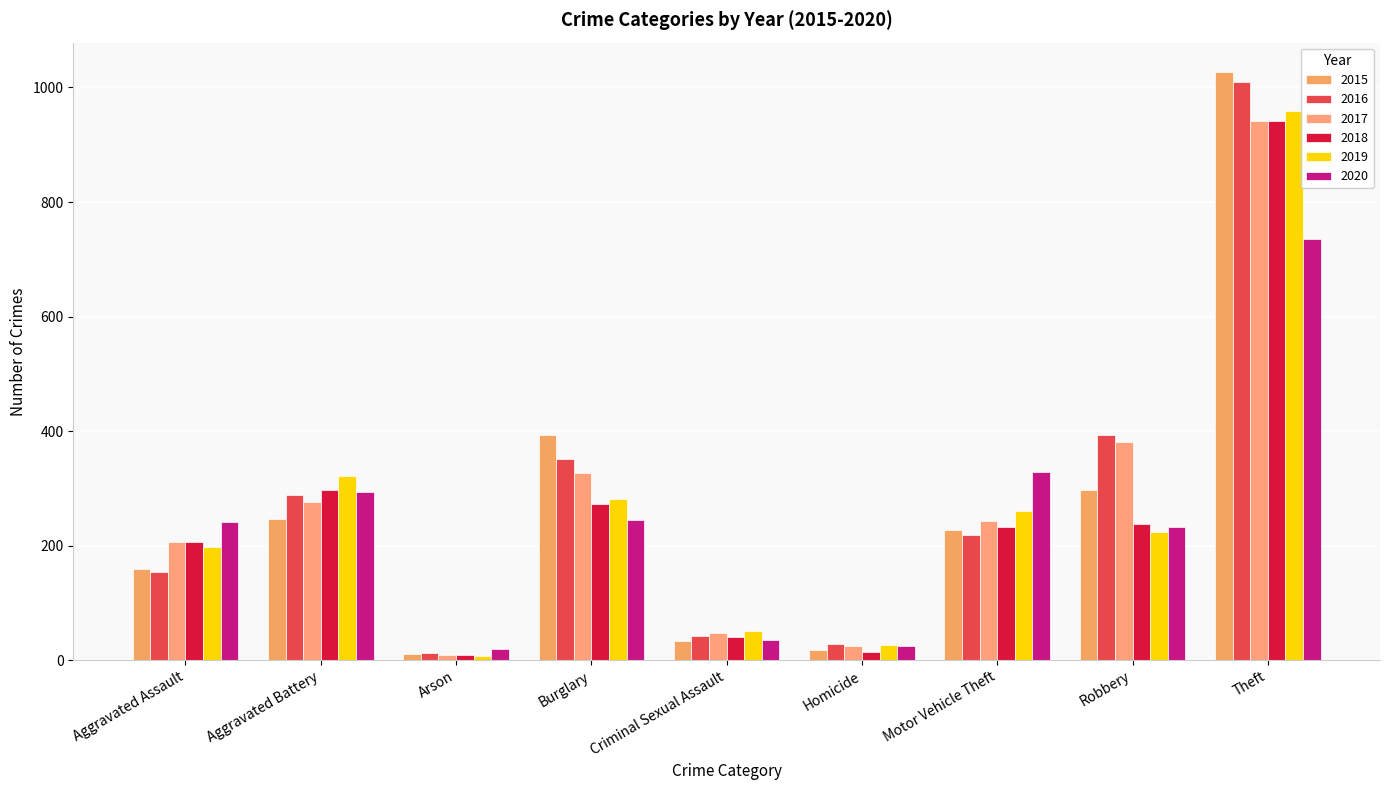

Where is 2019 nearest to the value 483?

Aggravated Battery